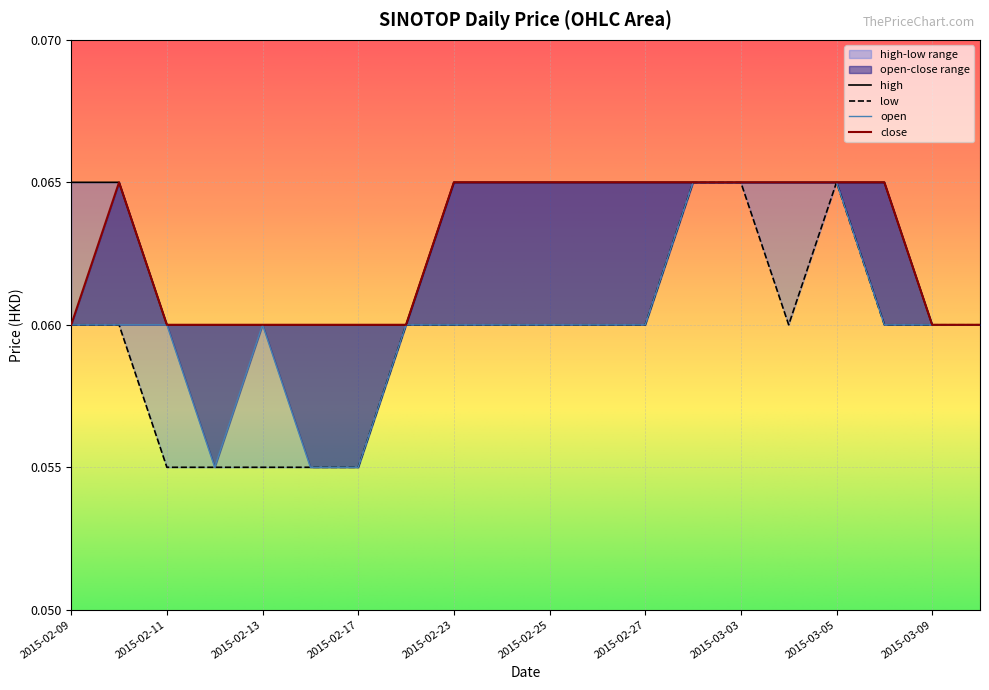

The value of close at 2015-02-26 is 0.1. True or false?

True